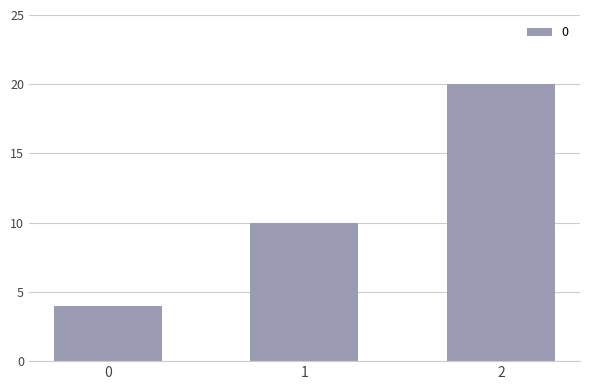

Reading left to right, extract all data points from this chart.

4	10	20